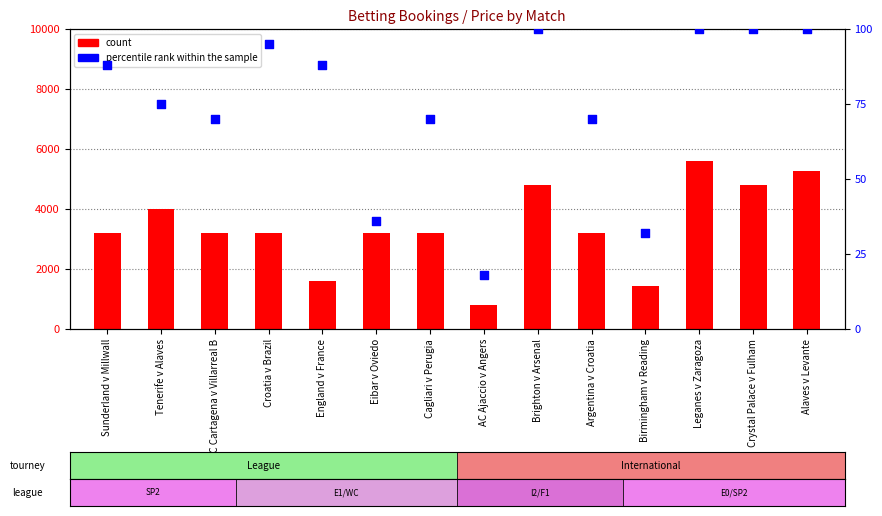

Is the value of percentile rank within the sample at Crystal Palace v Fulham greater than the value of count at Cagliari v Perugia?

No